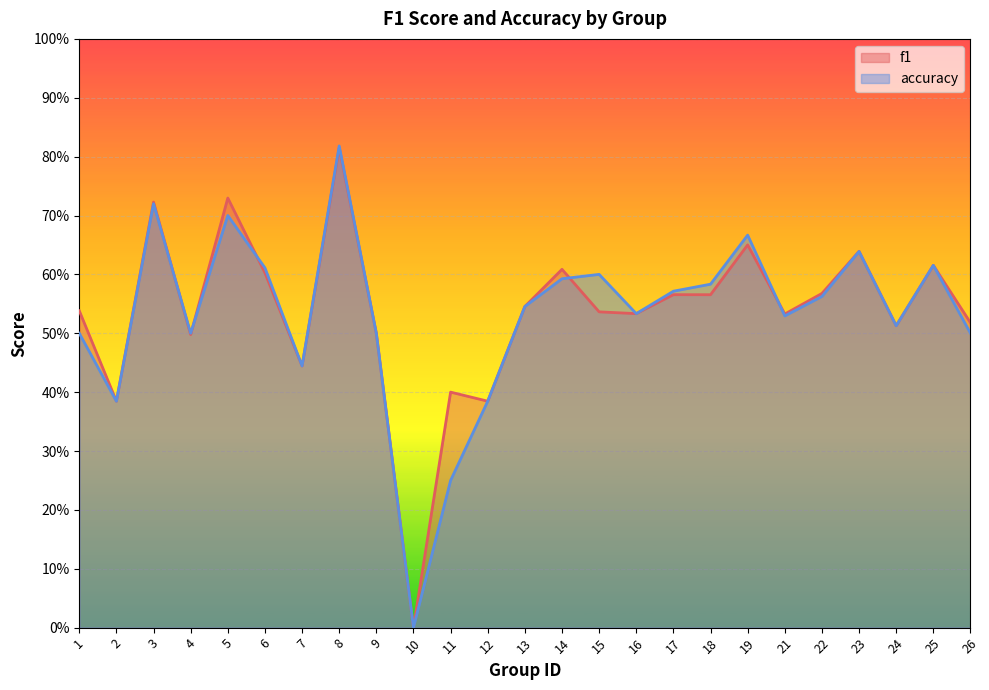

What is the total value across all series at 25?

1.2